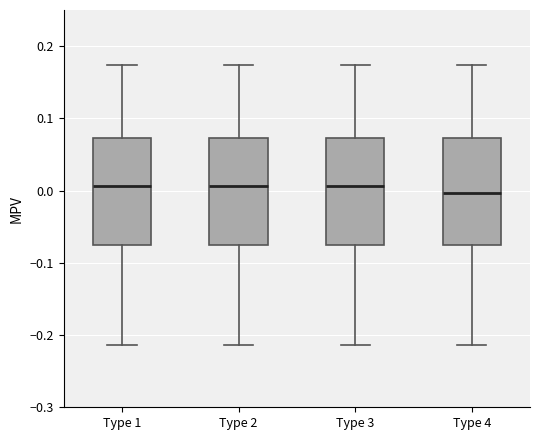

Where does the upper whisker of the box for Type 4 end on the y-axis? The values are not printed on the chart, so give them approximately, as read against the axis.

0.17